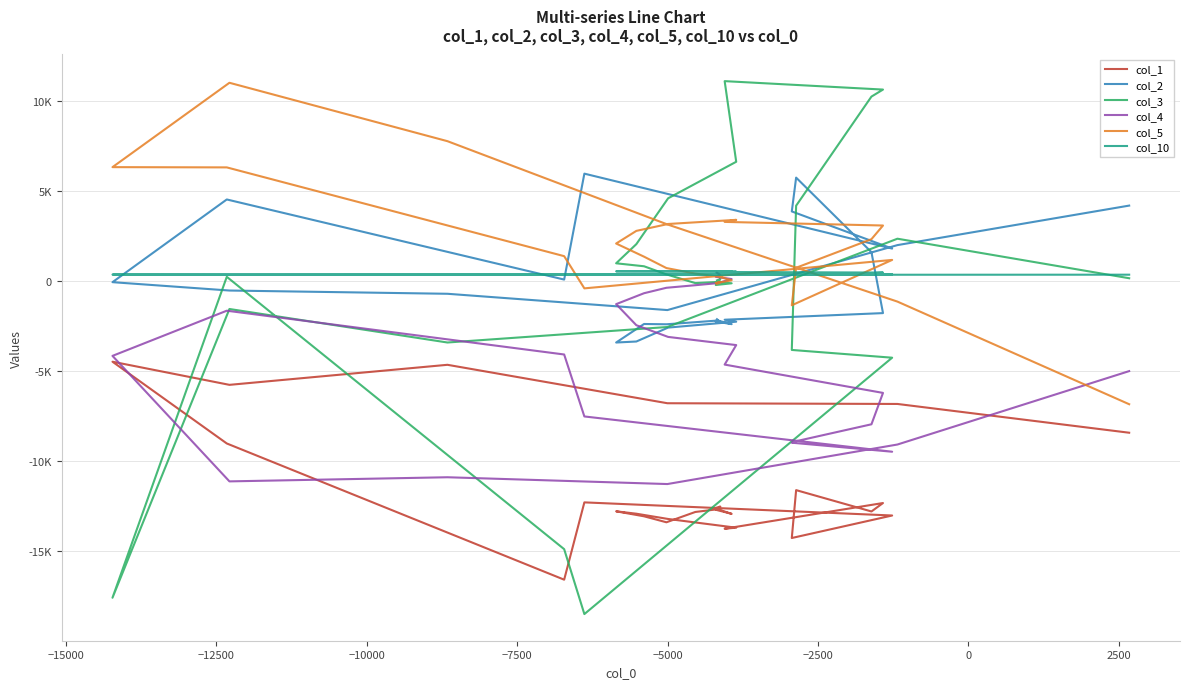

Which series has the largest total across all categories?

col_5